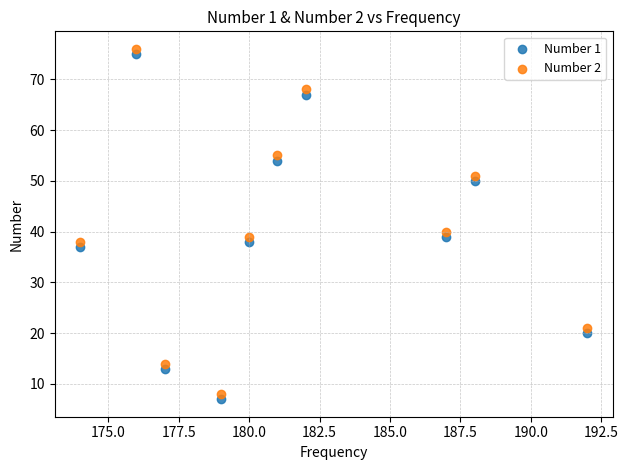

What are all the series names shown in the legend?

Number 1, Number 2